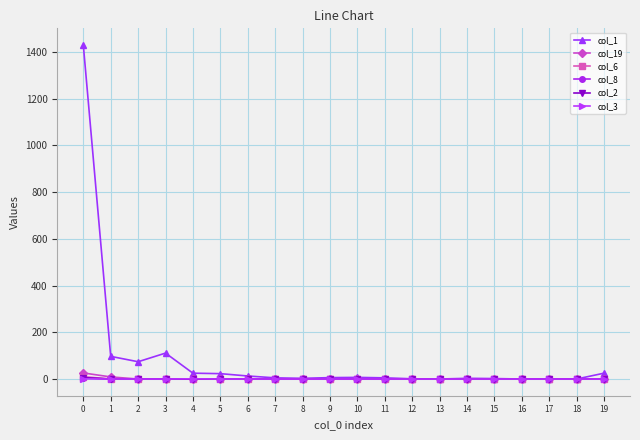

Which series has the widest spread of values?

col_1